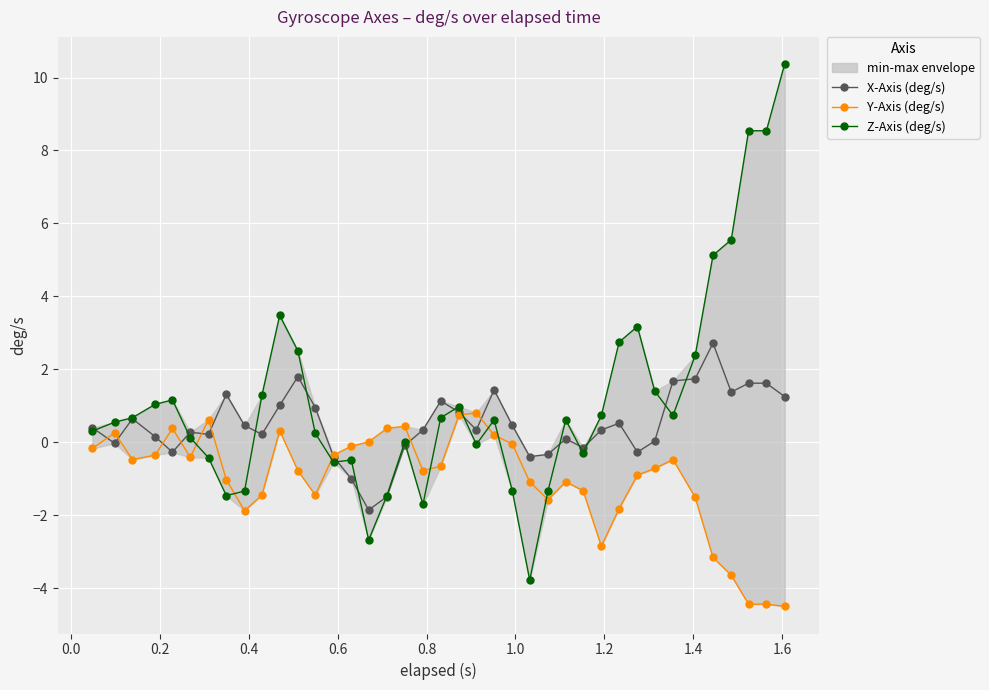

At how many categories does at least one series exceed -3?

39